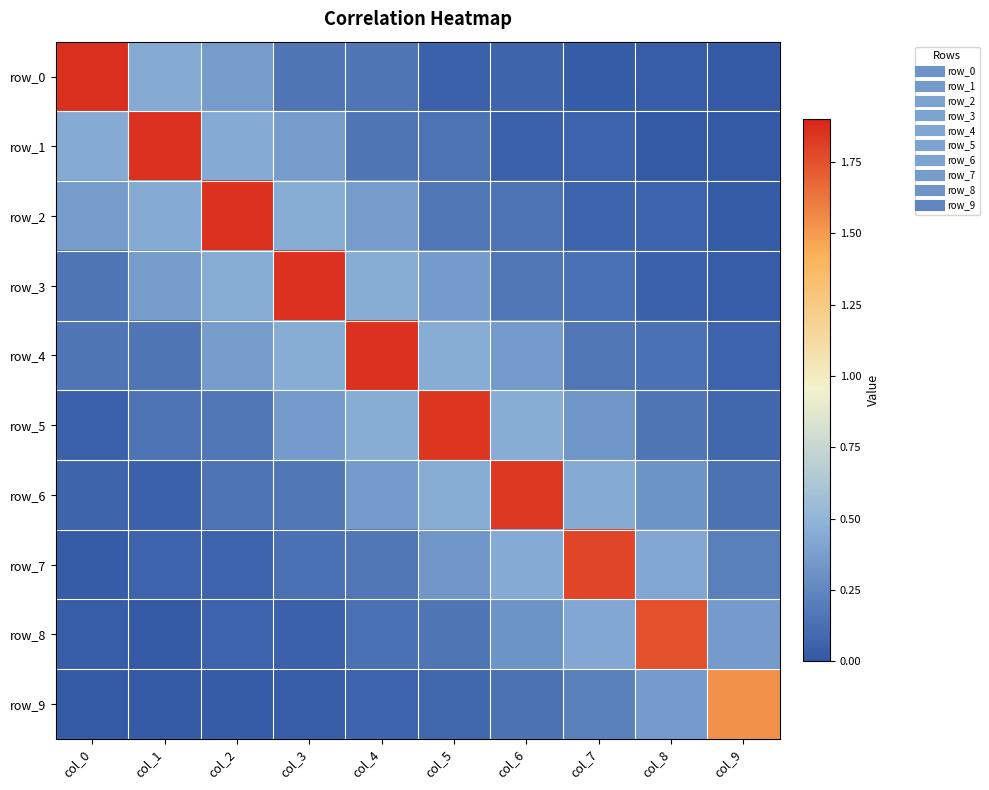

What is the total value across all series at col_5?

4.0